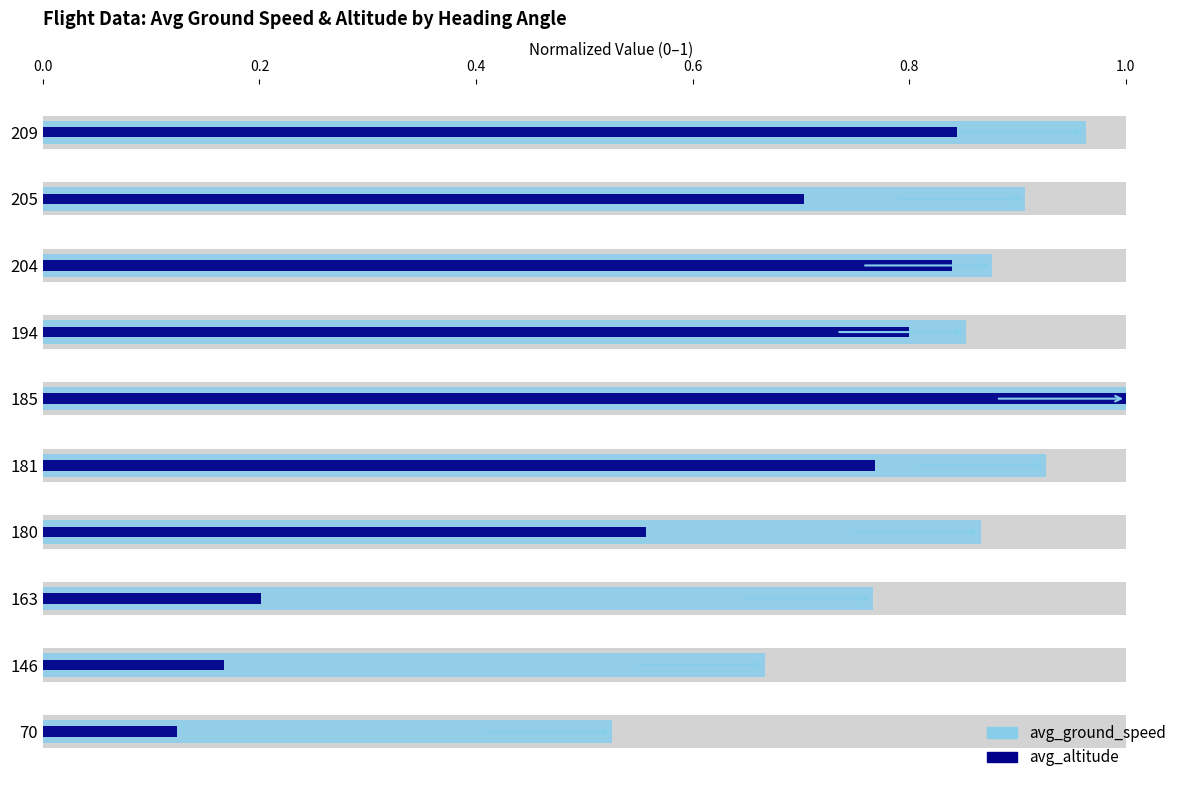

What is the total value across all series at 185?

2.0